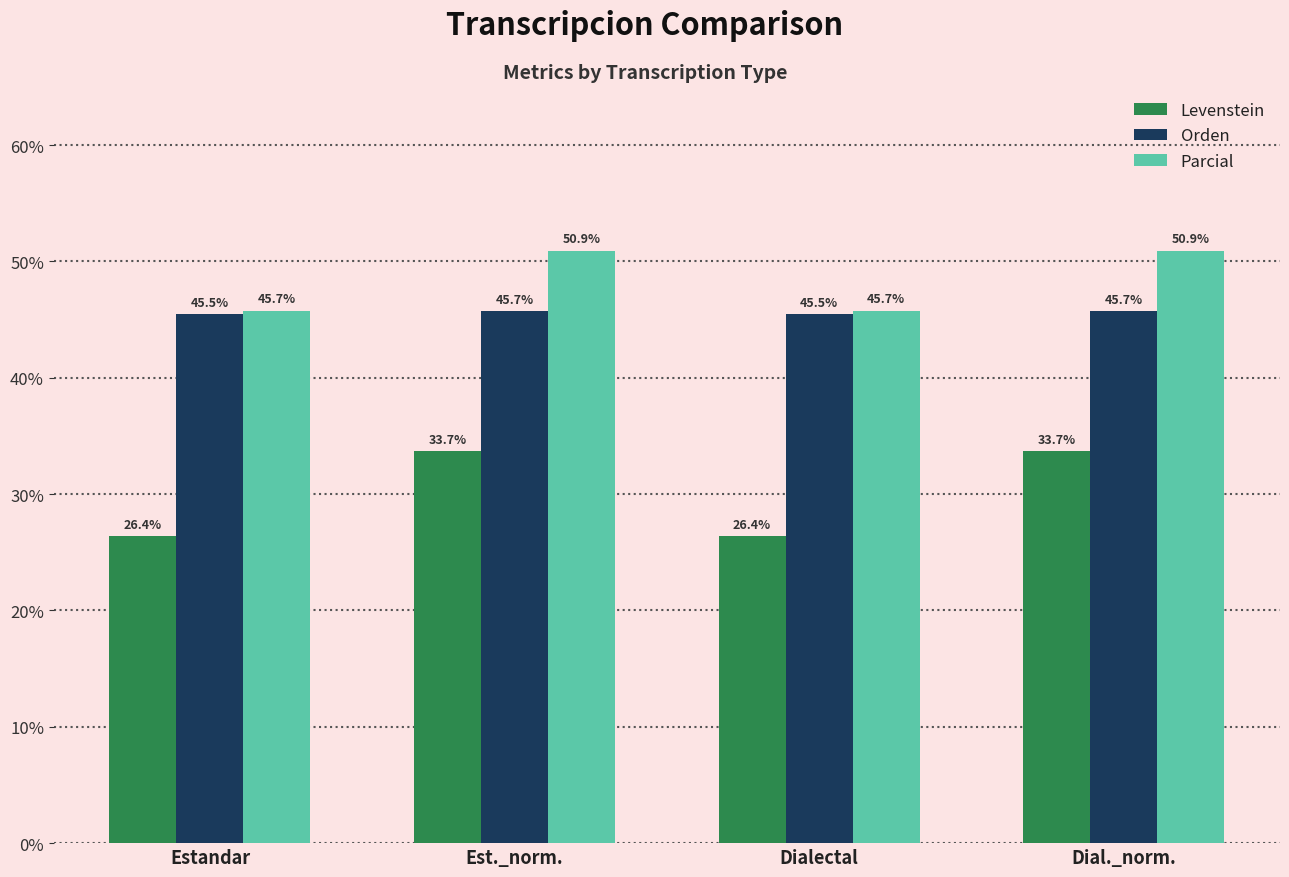

What is the sum of all Parcial values?

193.3